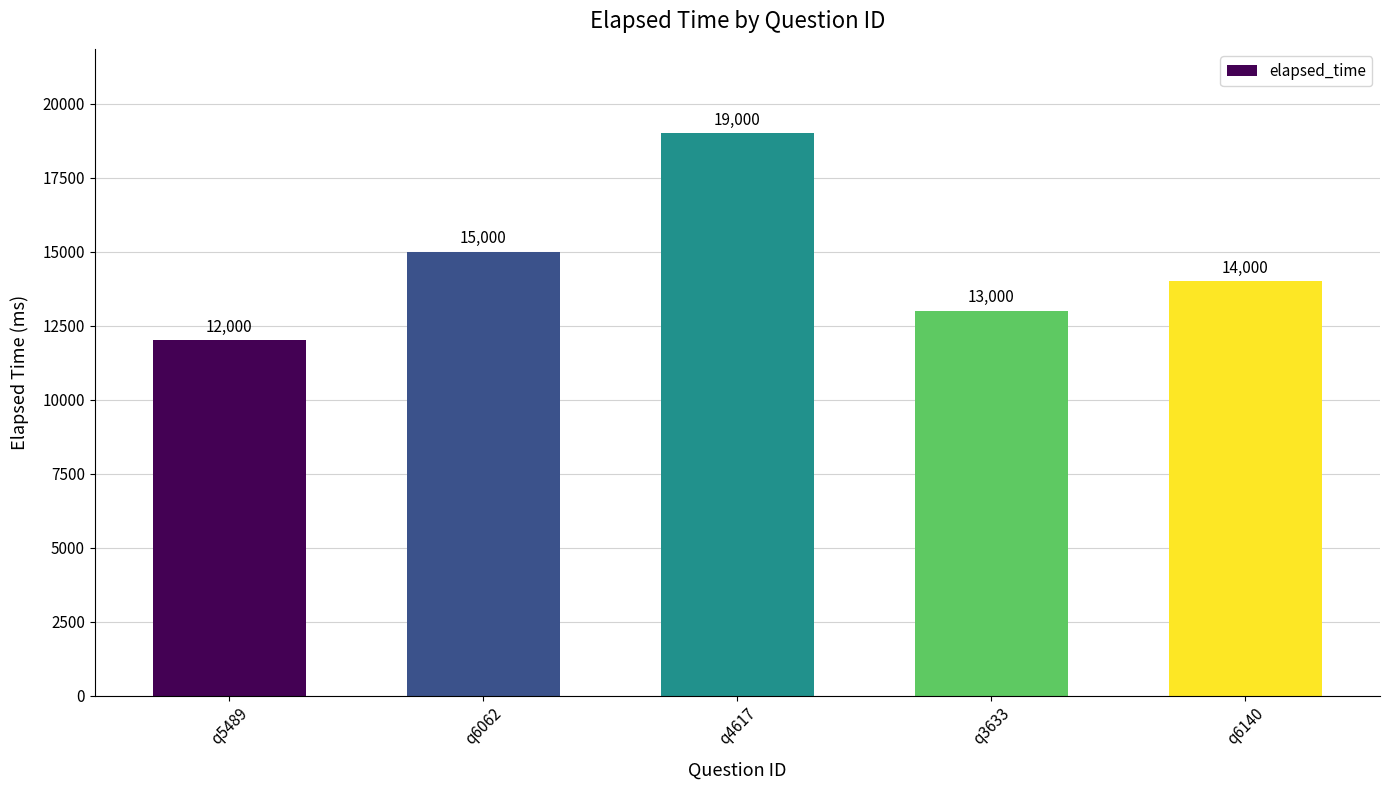

What is the difference between the maximum and minimum values?

7000